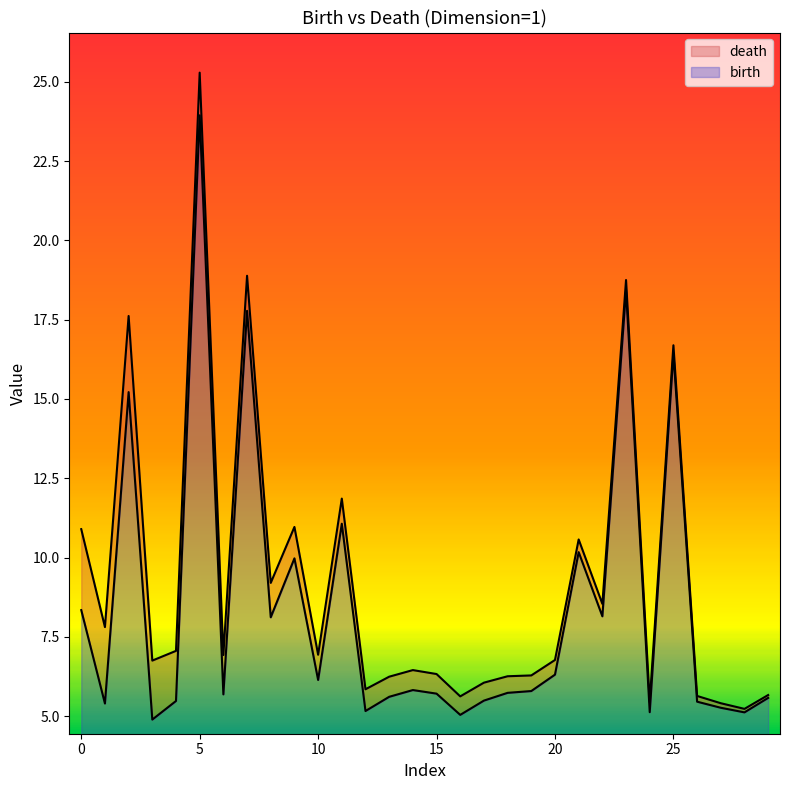

How many values in the death series are below 6?

7